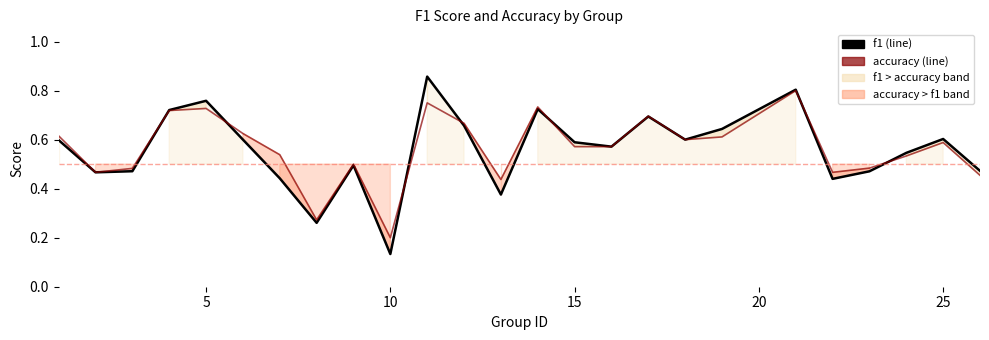

The f1 series shows 0.1 at 25. True or false?

False